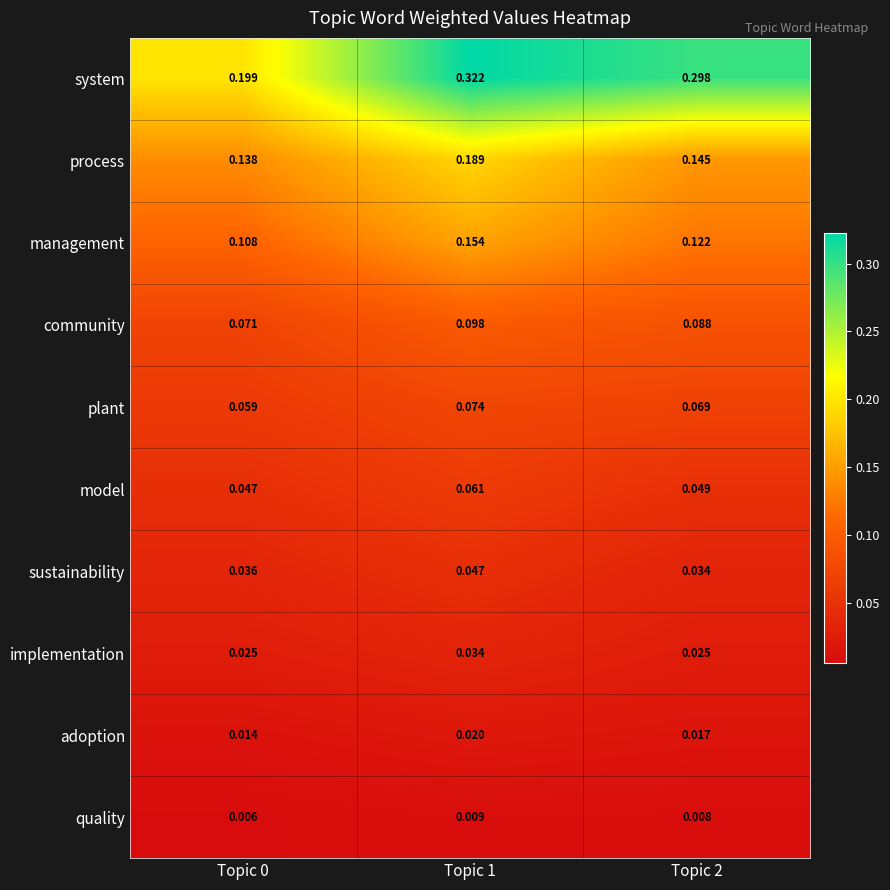

Between Topic 1 and Topic 2, which series saw the biggest shift?

process